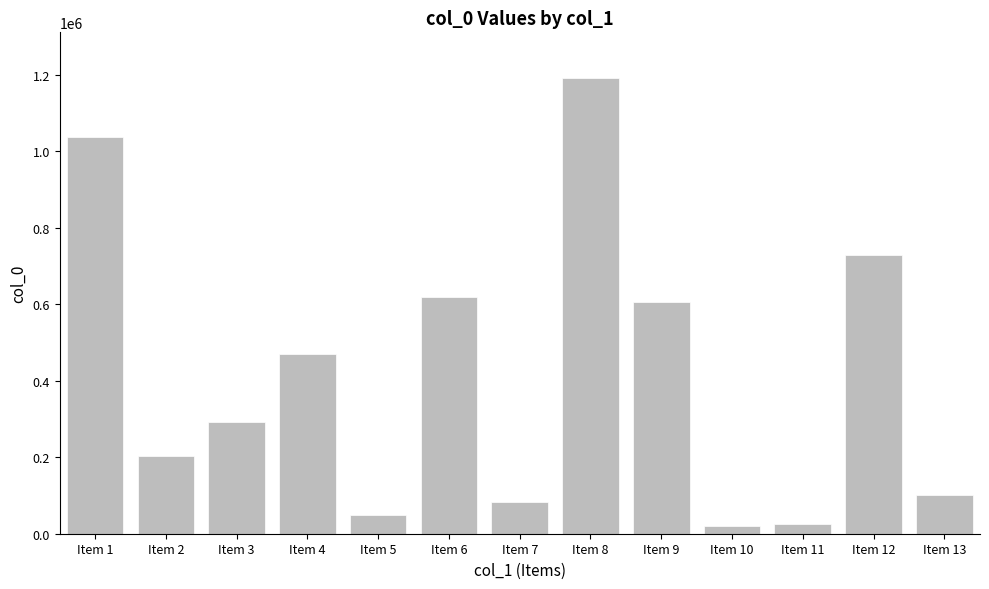

What is the average value?

417896